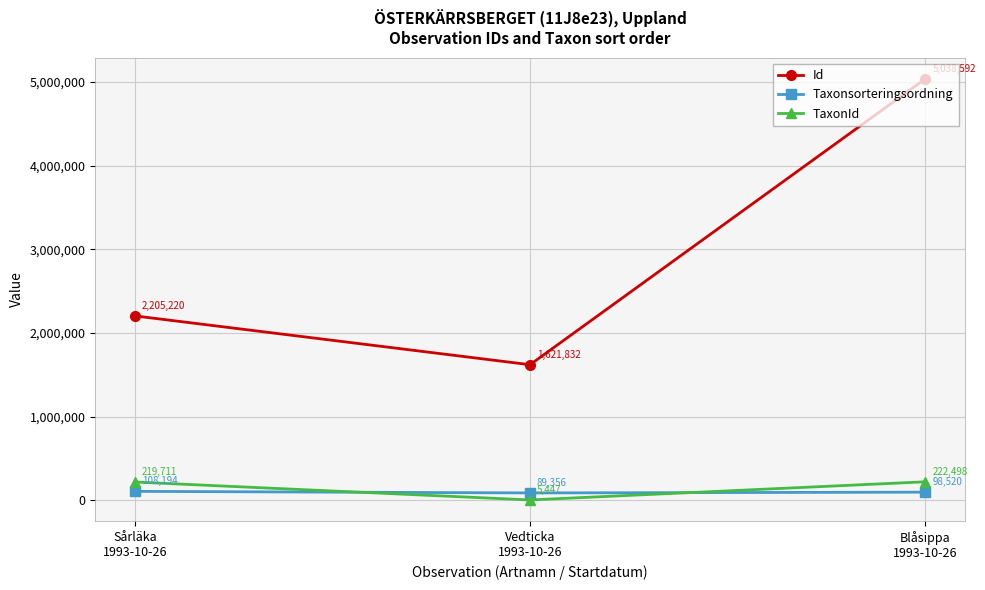

Which series has the largest range (max minus min)?

Id